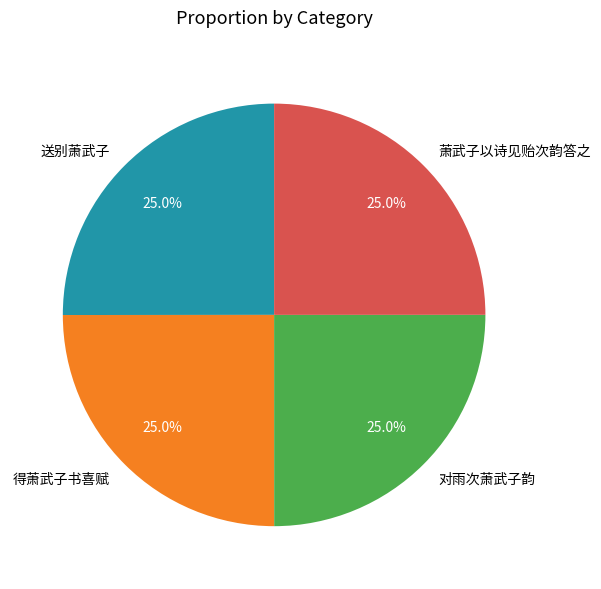

What percentage do 萧武子以诗见贻次韵答之 and 对雨次萧武子韵 together represent?

50.0%